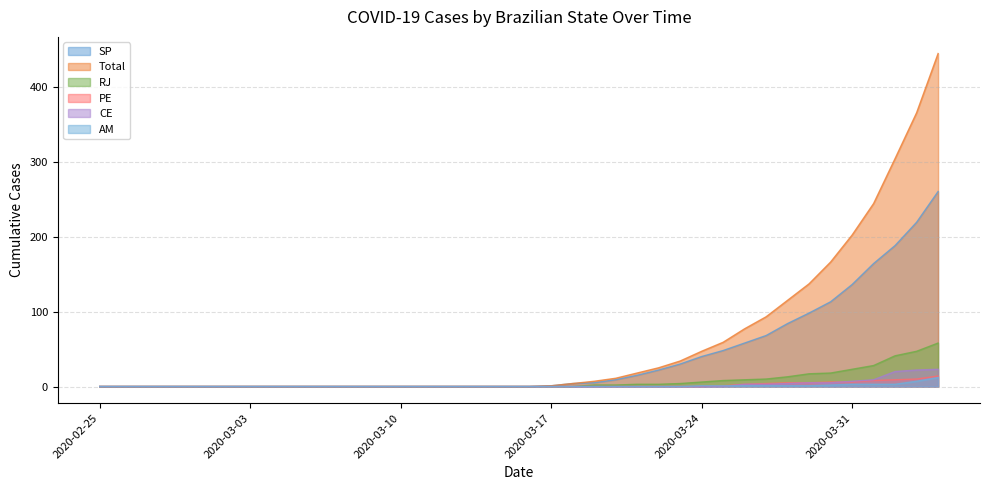

What is the difference between the maximum and minimum values in the CE series?

23